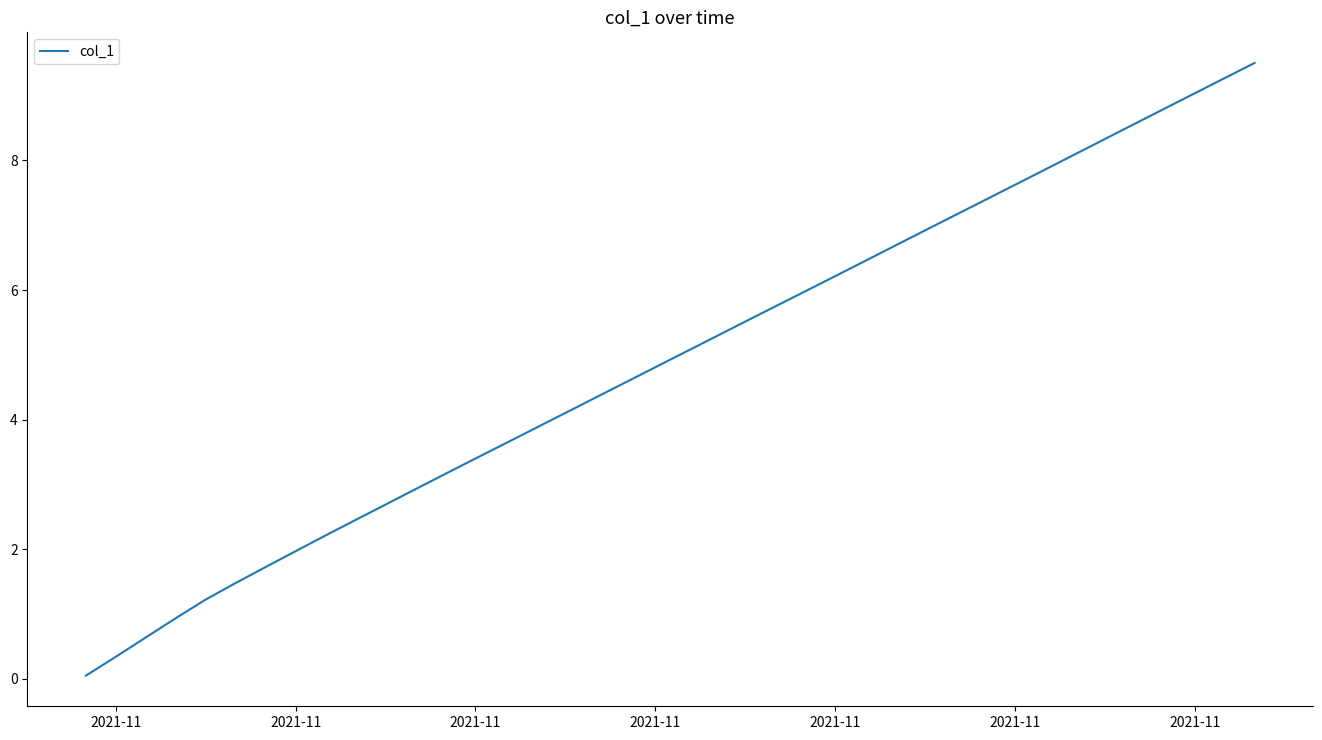

What is the greatest value displayed?

9.5